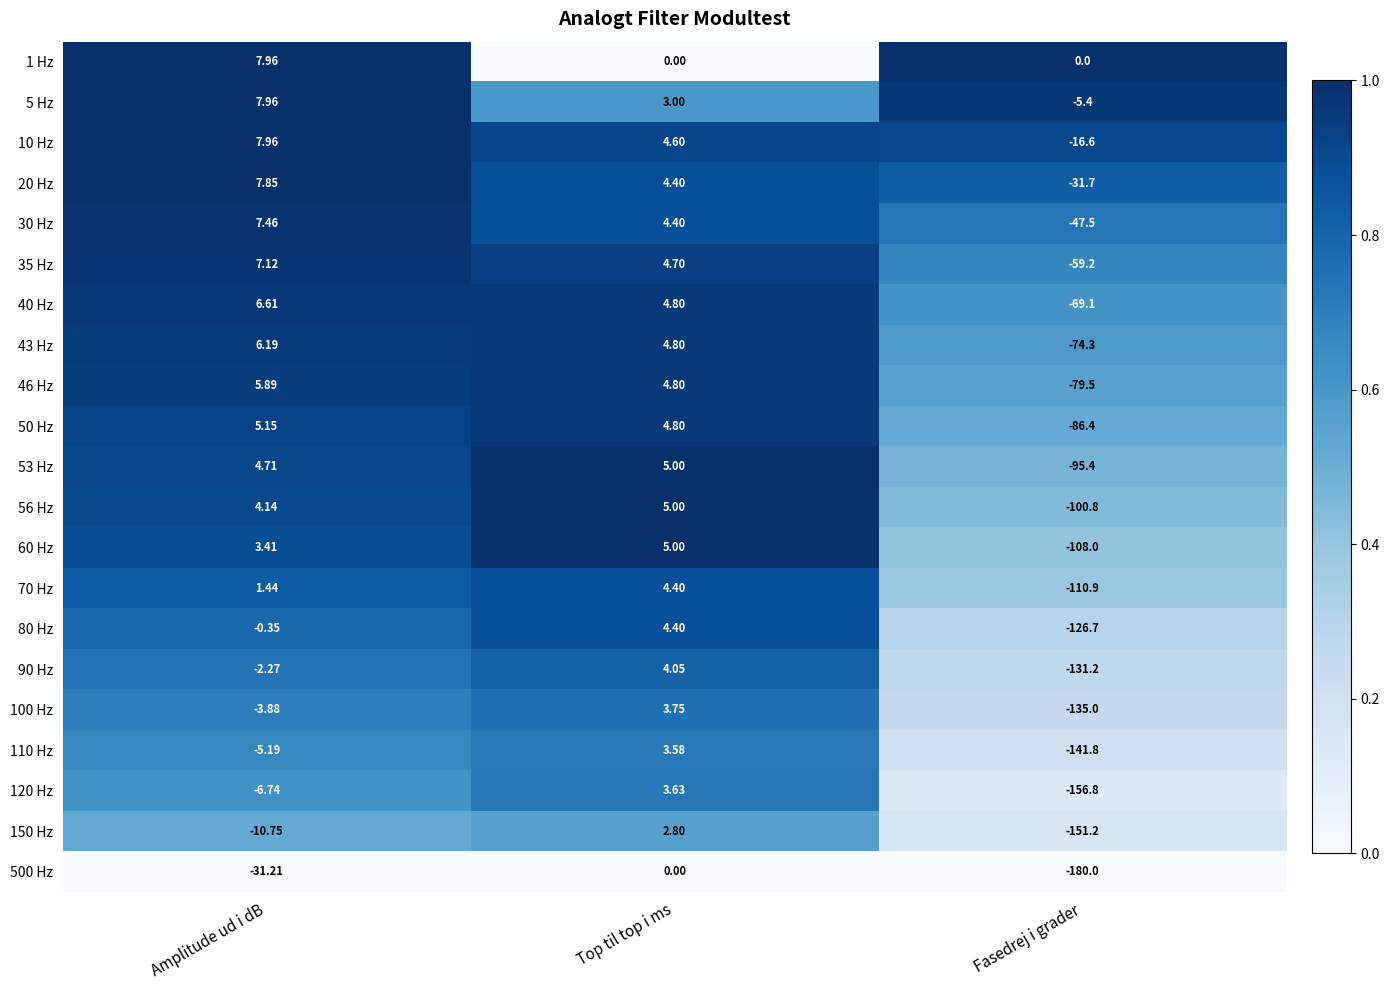

Which series has the largest total across all categories?

1 Hz